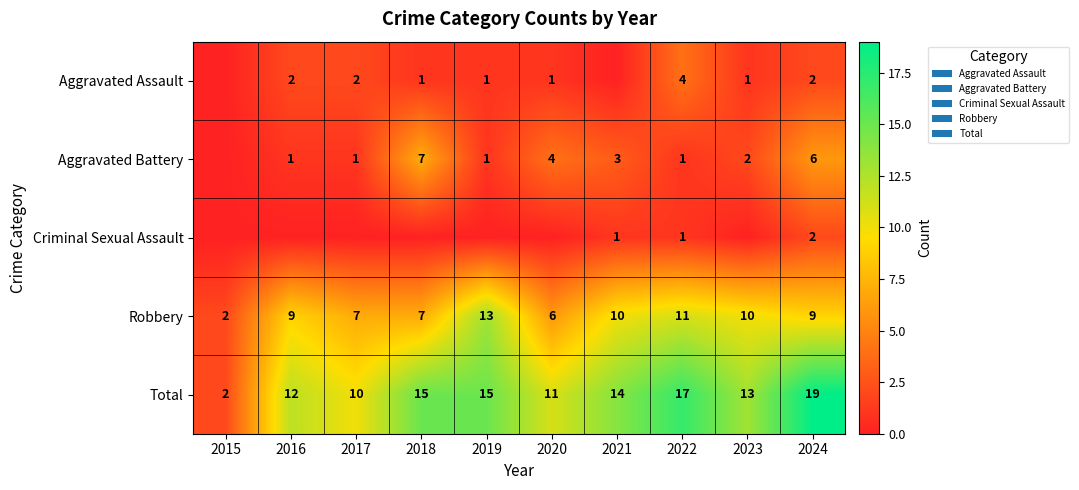

Which has a higher value, 2023 or 2019?

2023